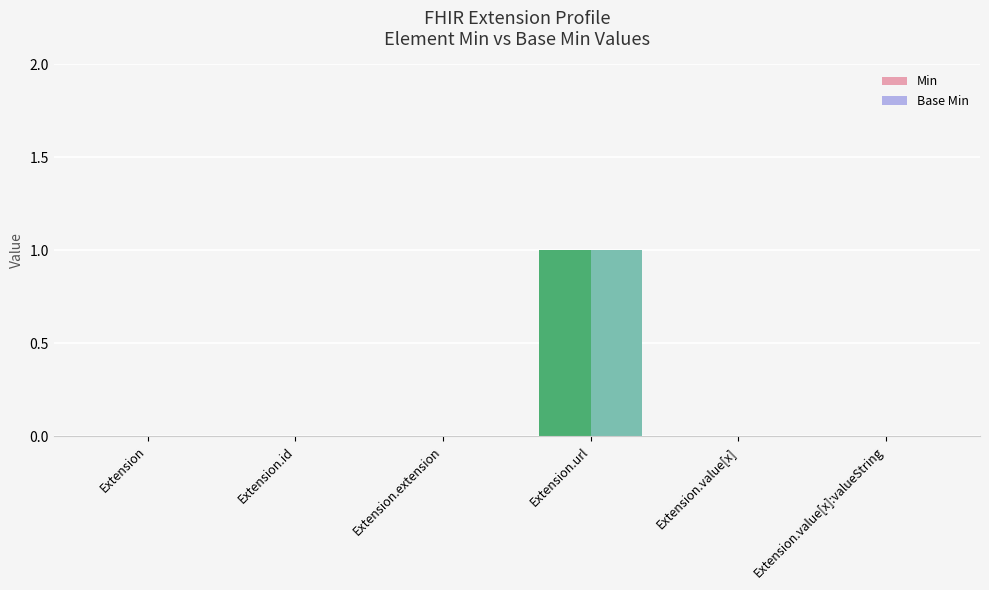

The value of Base Min at Extension.value[x]:valueString is 1. True or false?

False